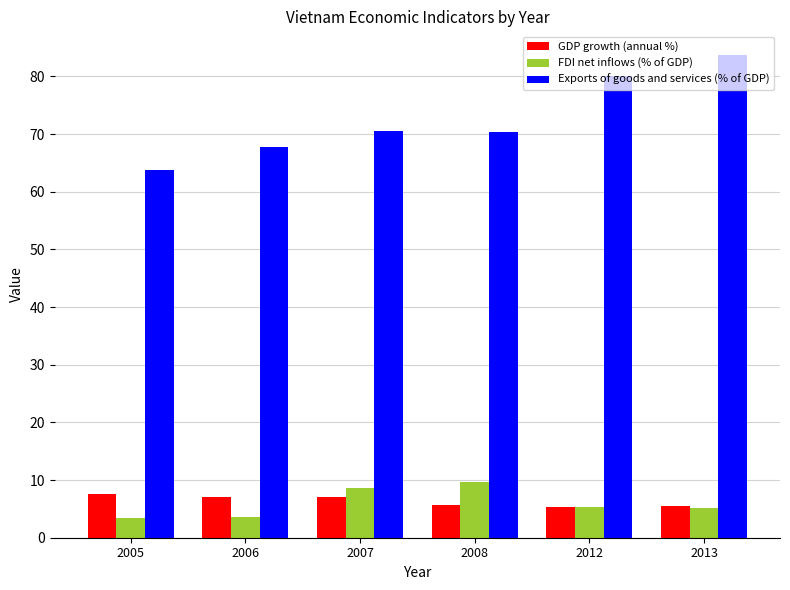

Does the chart contain any negative values?

No